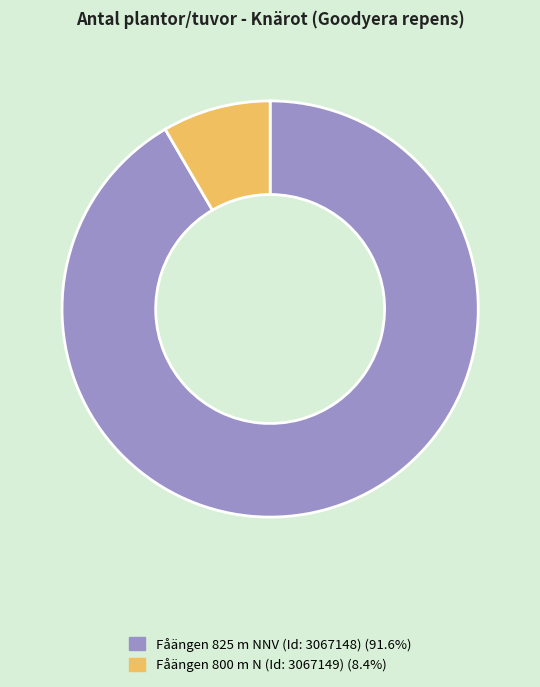

Combined, do Fåängen 825 m NNV (Id: 3067148) and Fåängen 800 m N (Id: 3067149) account for over 50%?

Yes